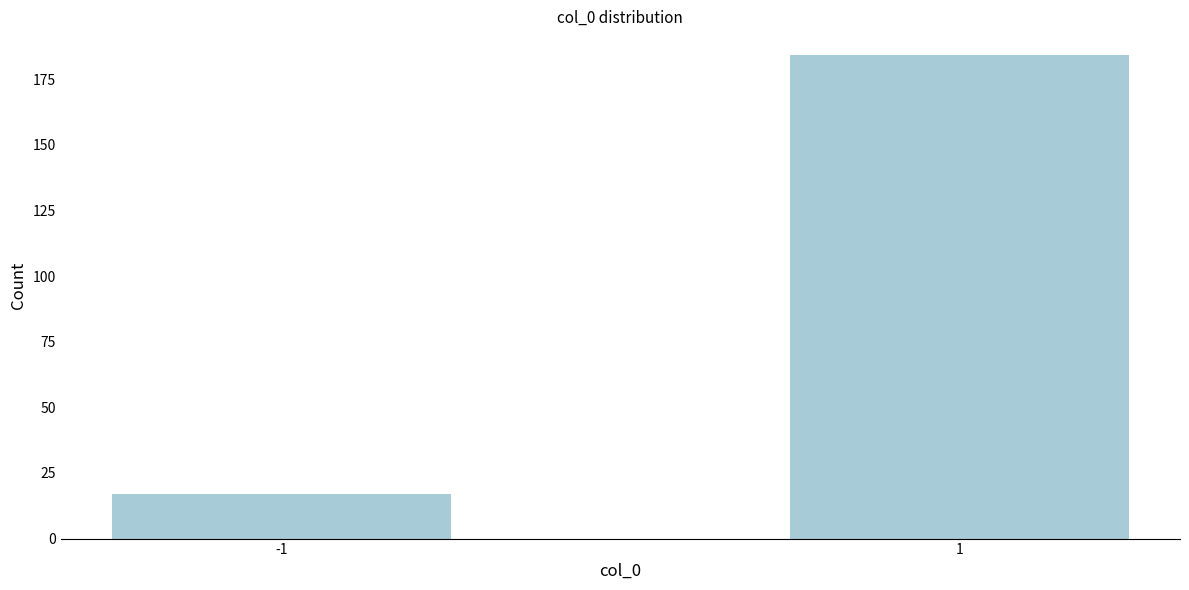

Reading right to left, extract all data points from this chart.

1=184	-1=17